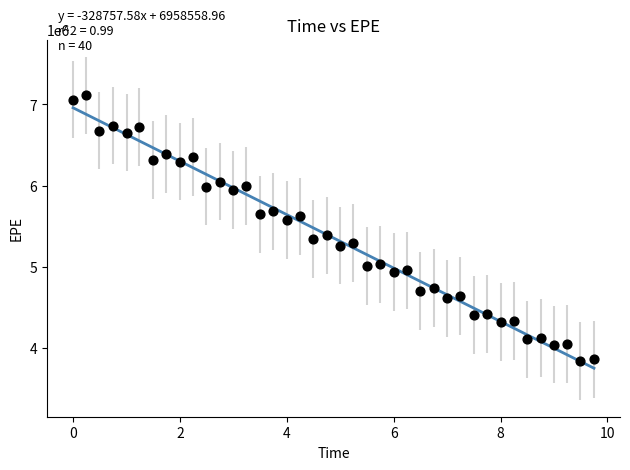

What is the range of Y values (max minus min)?

3266091.8